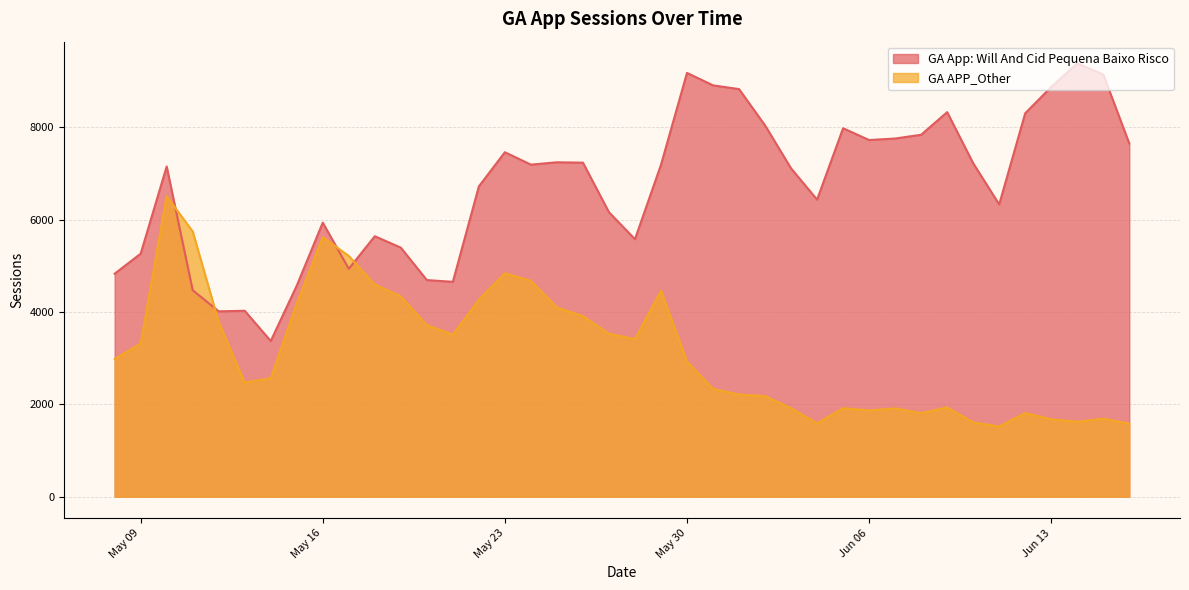

Rank the series by their maximum value, from lowest to highest.

GA APP_Other, GA App: Will And Cid Pequena Baixo Risco